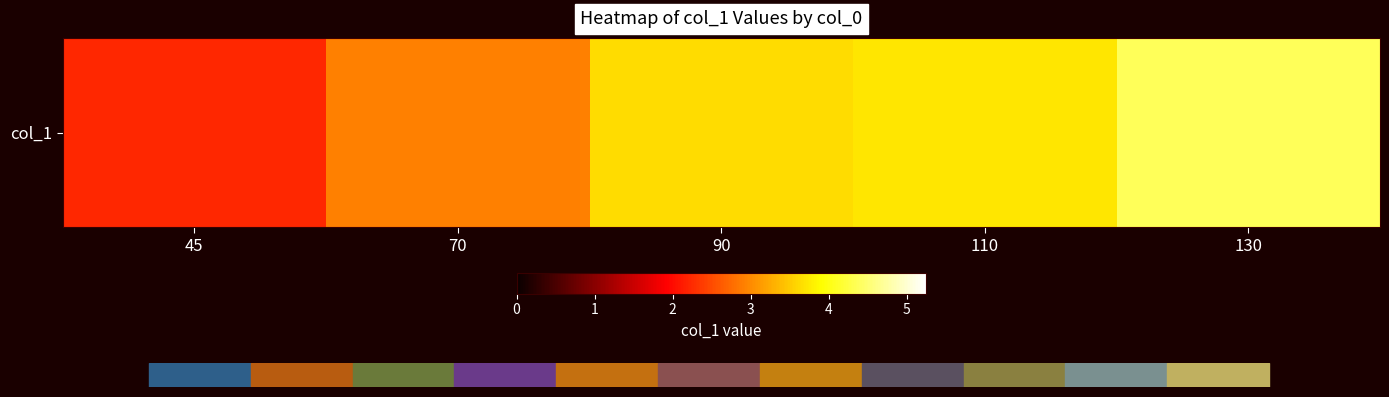

At which label is the value closest to 3?

70